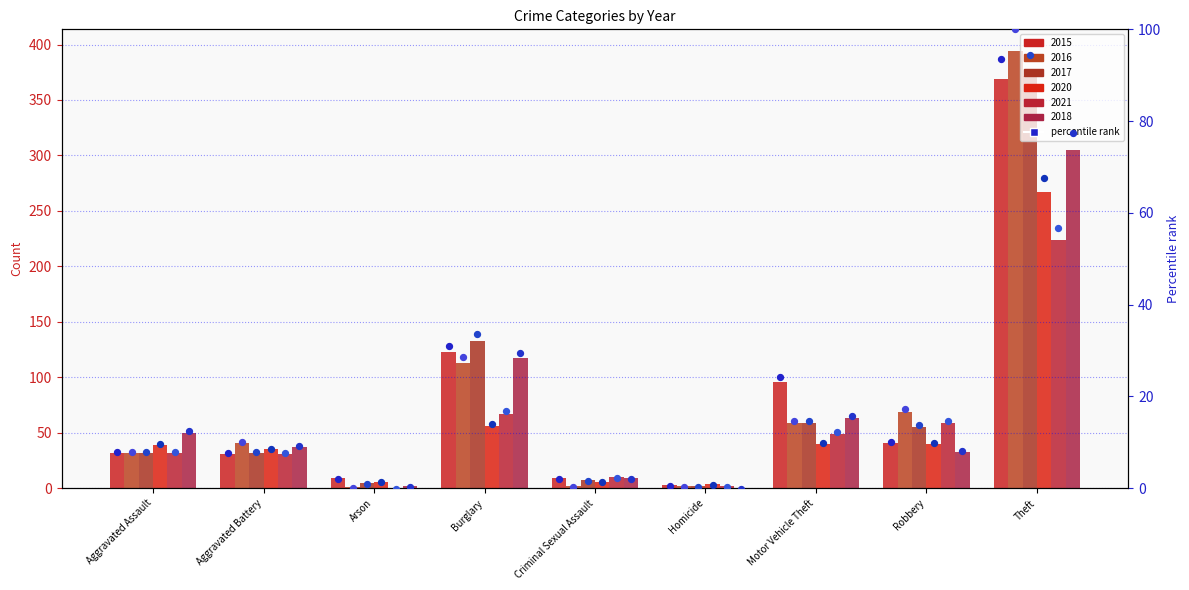

At which category is the sum across all series the highest?

Theft